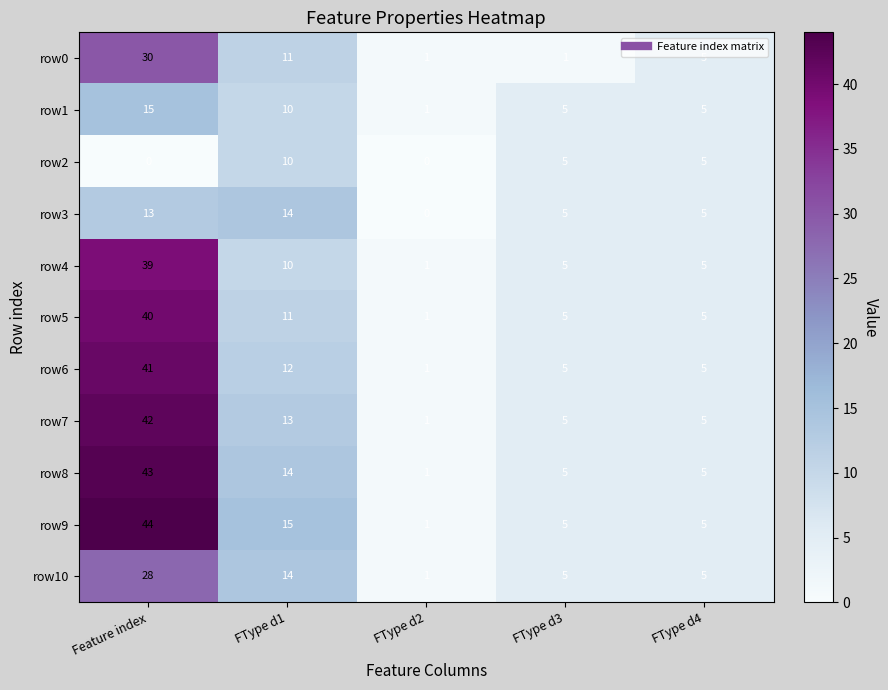

At which category is the sum across all series the highest?

Feature index